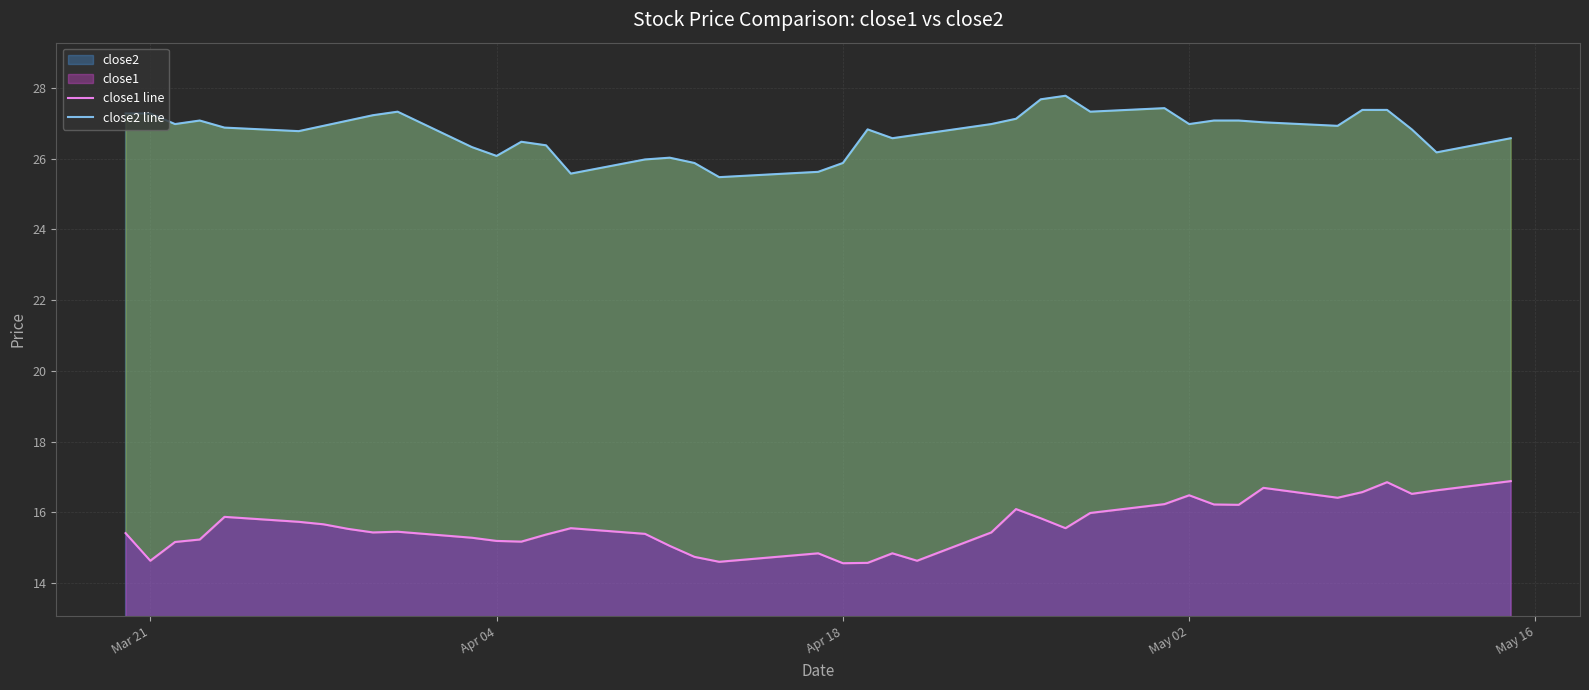

True or false: close2 and close1 intersect in this chart.

False